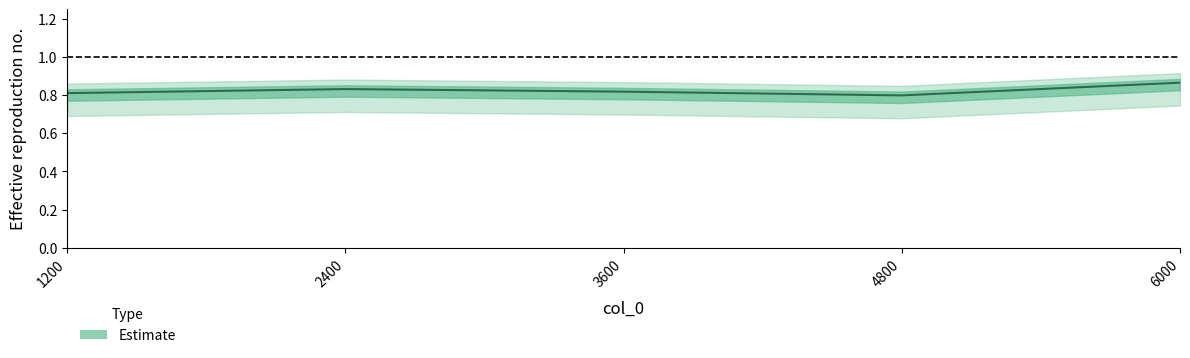

Reading left to right, what are all the values shown in this chart?

0.8	0.8	0.8	0.8	0.9